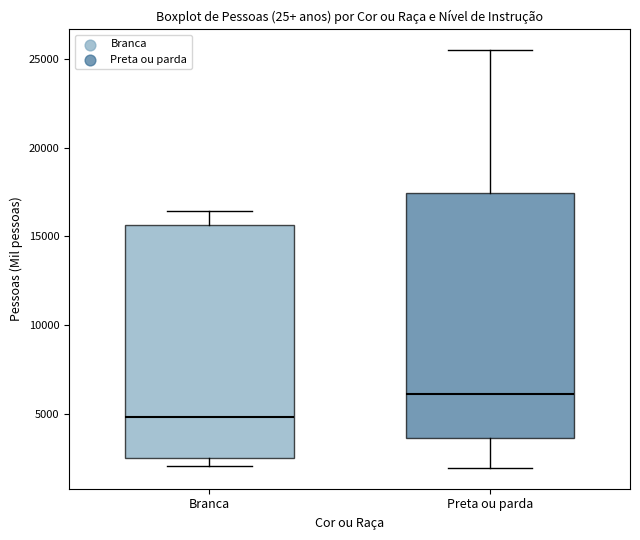

Reading left to right, read every box against the y-axis: the position of its median line, the range the box covers, and the ends of its whiskers. The values are not printed on the chart, so give them approximately, as read against the axis.

Branca: median 5000, box 2500 to 15500, whiskers 2000 to 16500
Preta ou parda: median 6000, box 3500 to 17500, whiskers 2000 to 25500